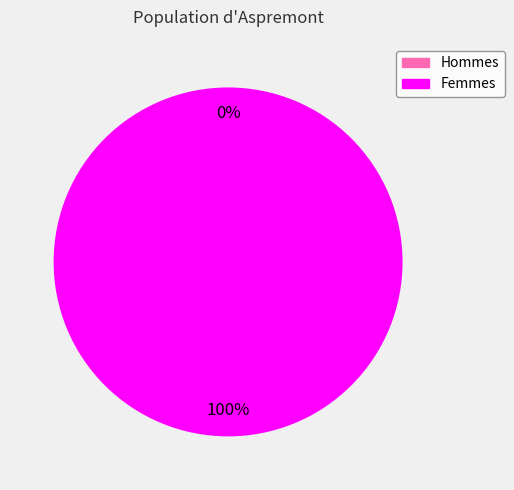

What percentage do 1424710209 and 1441758483 together represent?

100.0%